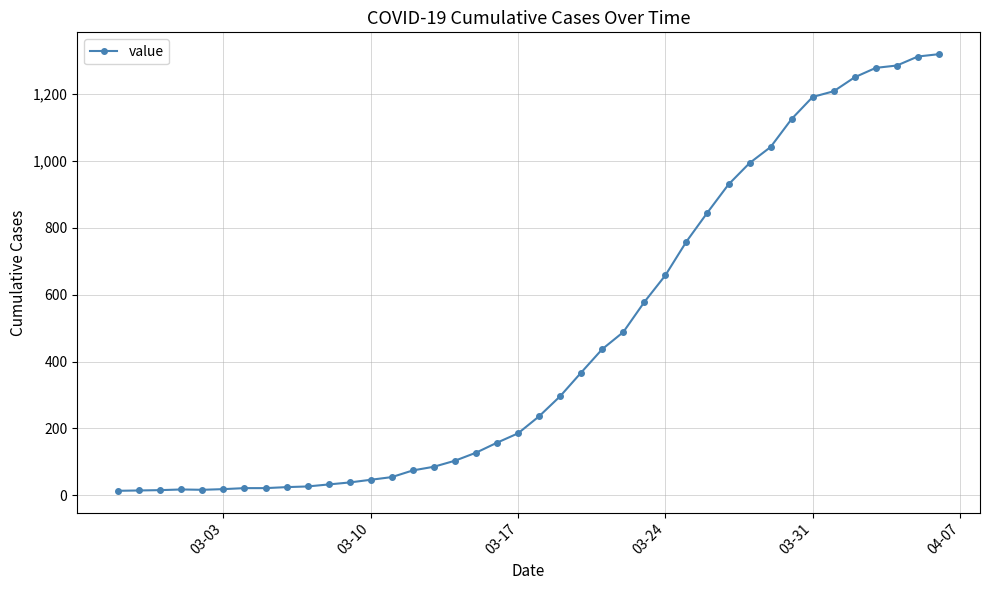

What is the maximum value shown in the chart?

1320